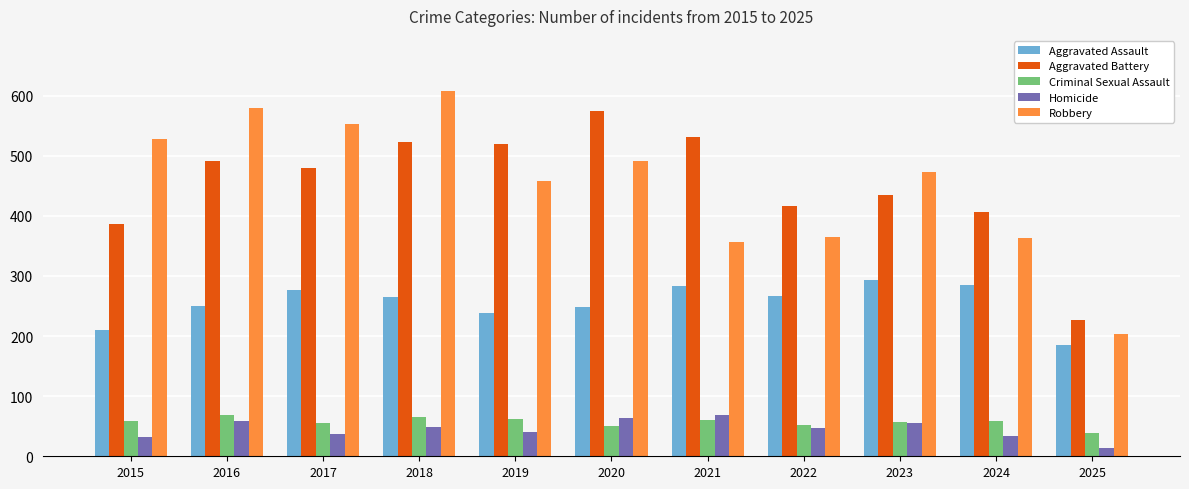

Is it true that Robbery equals 110 at 2025?

False